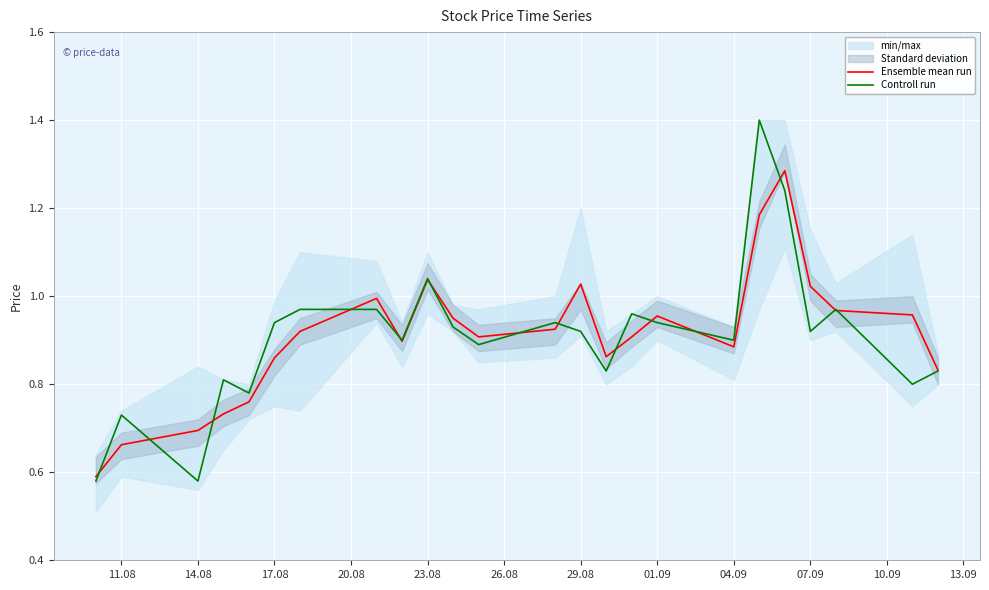

Is the value of Controll run at 17.08 greater than the value of Ensemble mean run at 23.08?

No